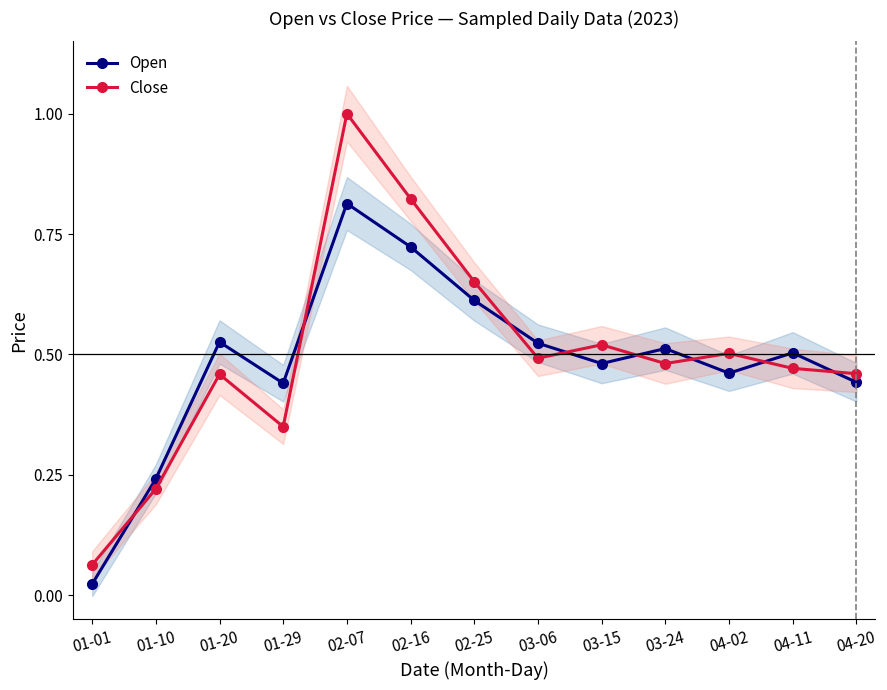

Is it true that Close equals 1.0 at 02-07?

True